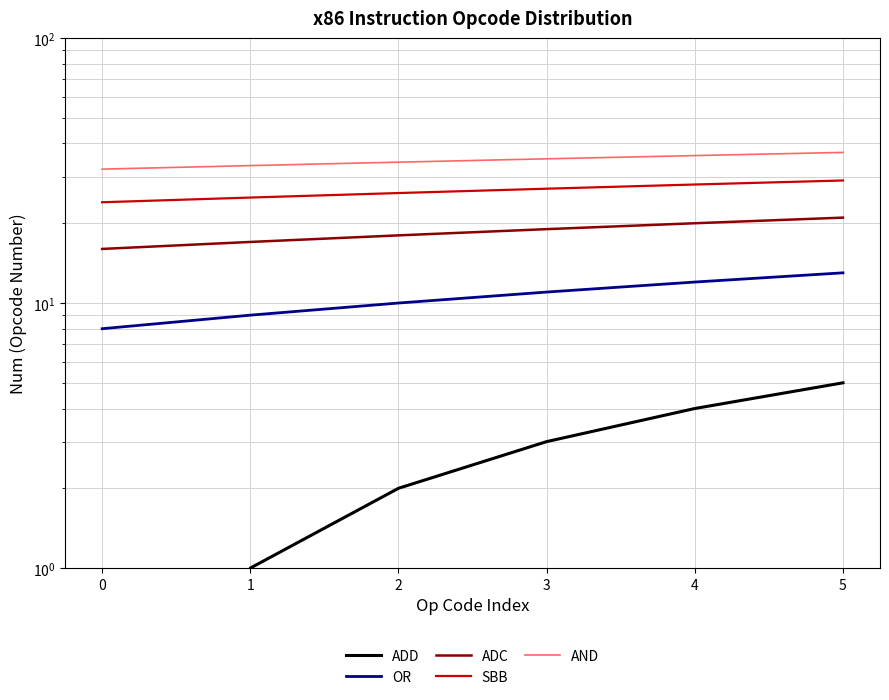

What is the difference between the SBB values at 1 and 0?

1